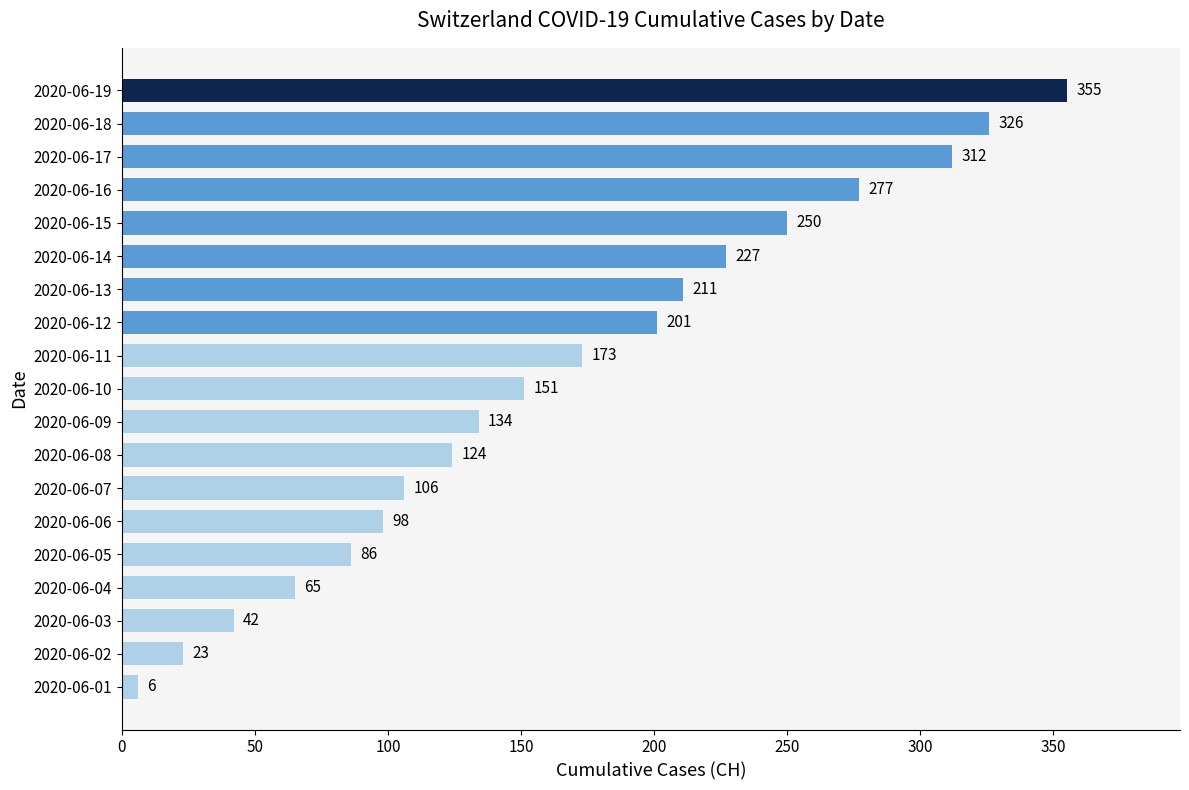

The value at 2020-06-12 is 132. True or false?

False